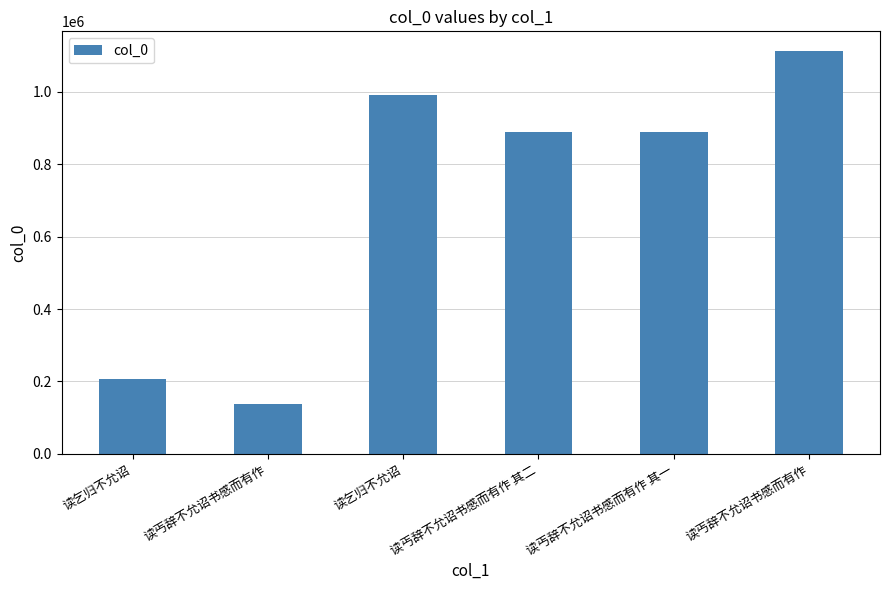

List the labels in order of value, largest first.

读丐辞不允诏书感而有作, 读乞归不允诏, 读丐辞不允诏书感而有作 其二, 读丐辞不允诏书感而有作 其一, 读乞归不允诏, 读丐辞不允诏书感而有作